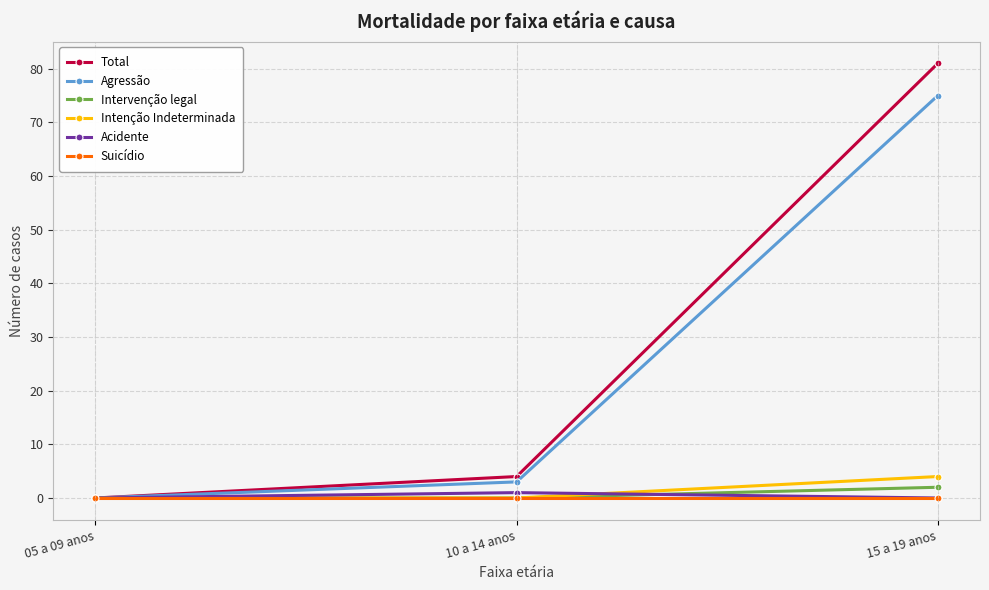

Which series has the largest range (max minus min)?

Total